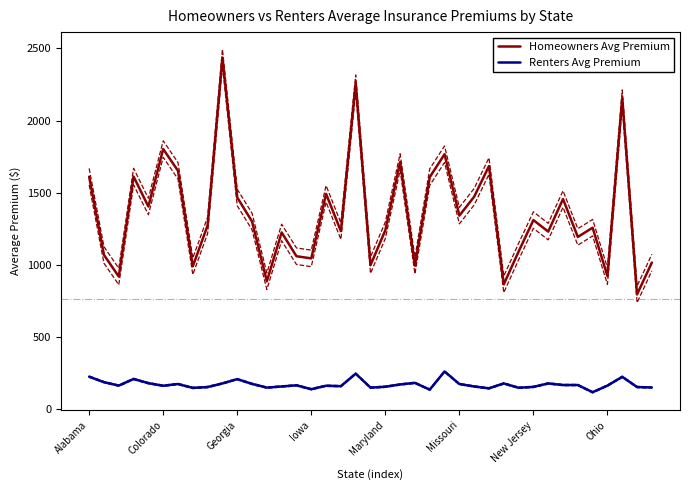

The value of Homeowners Avg Premium at Alabama is 1011. True or false?

False